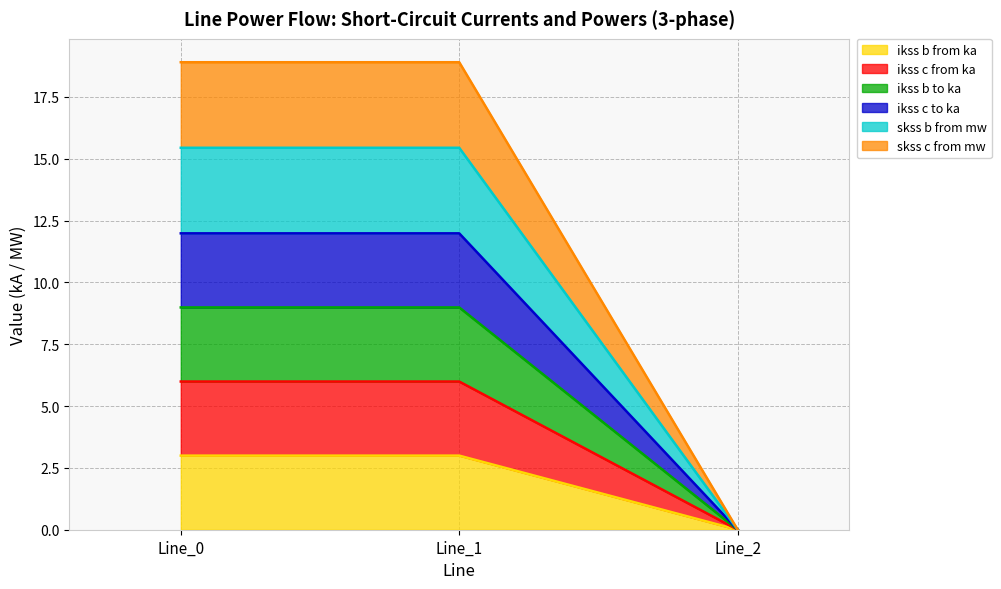

What is the difference between the highest and lowest values at Line_0?

15.9